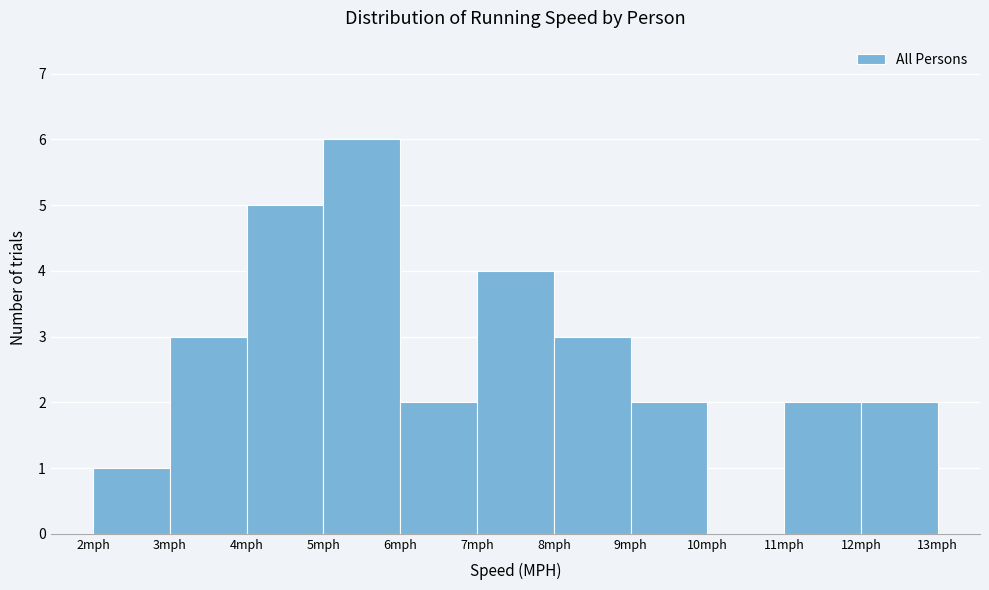

Reading left to right, list every bar in this chart as the range it spans on the x-axis followed by its height. The values are not printed on the chart, so give them approximately, as read against the axis.

2 to 3: 1
3 to 4: 3
4 to 5: 5
5 to 6: 6
6 to 7: 2
7 to 8: 4
8 to 9: 3
9 to 10: 2
10 to 11: 0
11 to 12: 2
12 to 13: 2